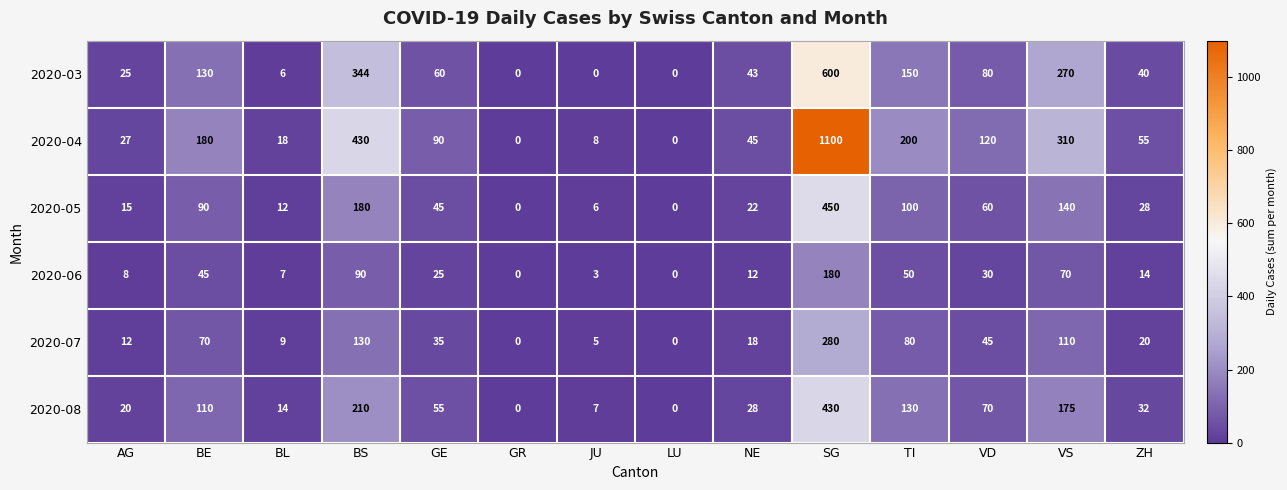

What is the spread (max minus min) of values at BS?

340